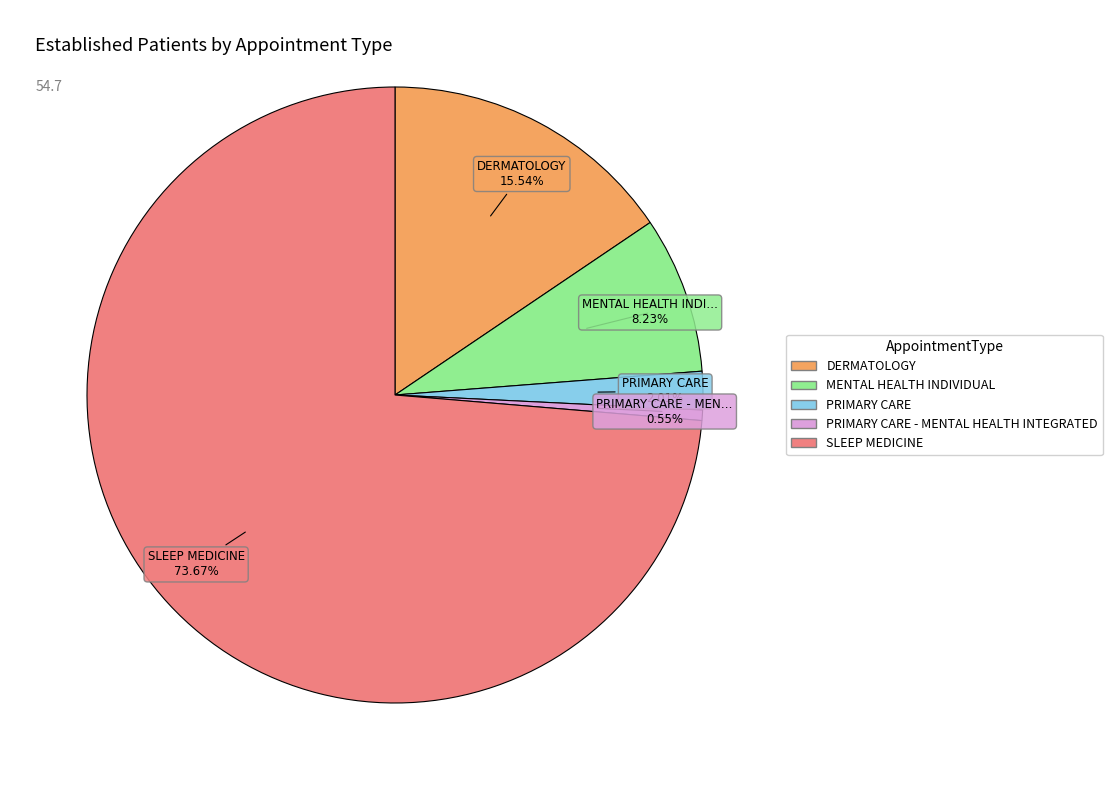

Does any single category account for the majority?

Yes